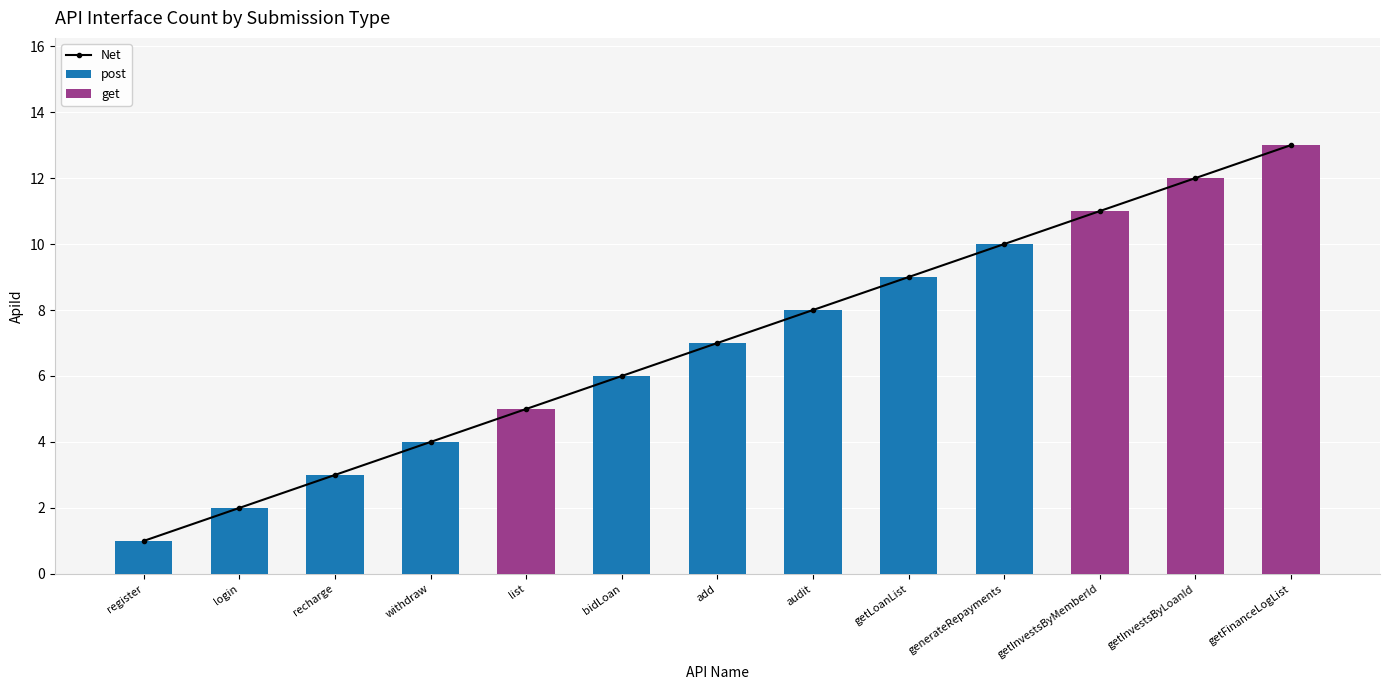

What is the difference between the maximum and second lowest values in the Net series?

11